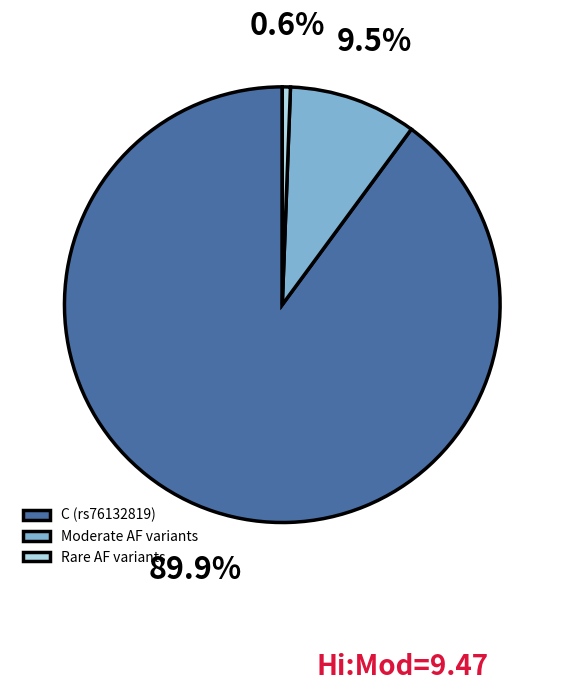

Which slice is the largest?

C (rs76132819)